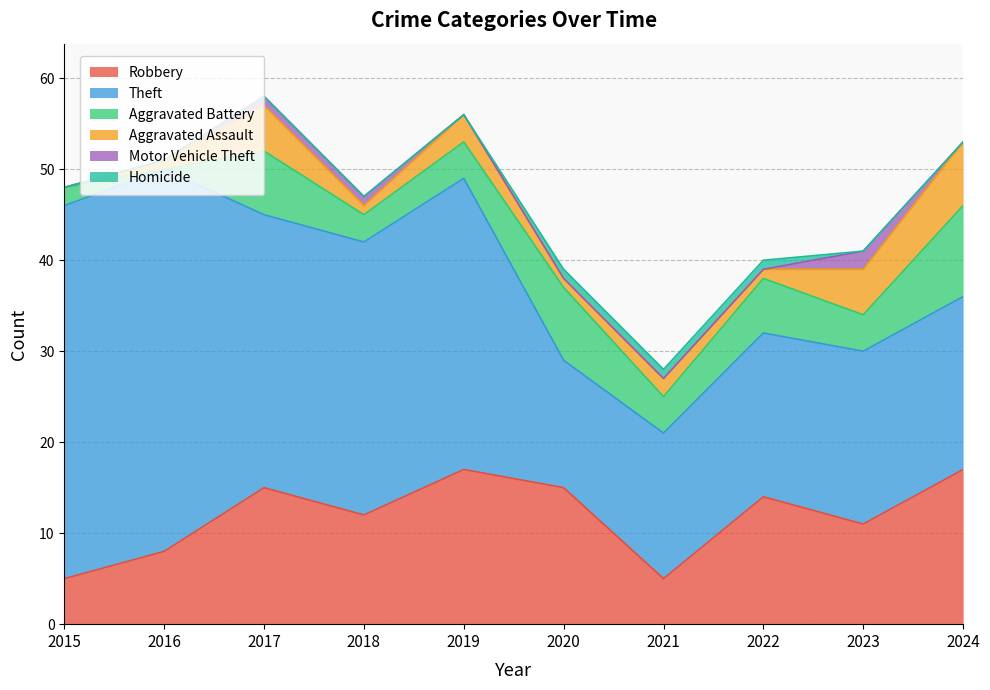

Is the value of Robbery at 2022 greater than the value of Theft at 2020?

No